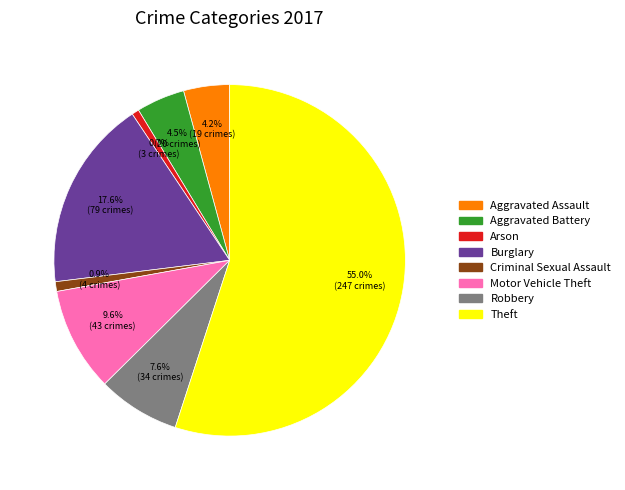

Approximately how many times larger is the value at Aggravated Assault compared to Arson?

6.3